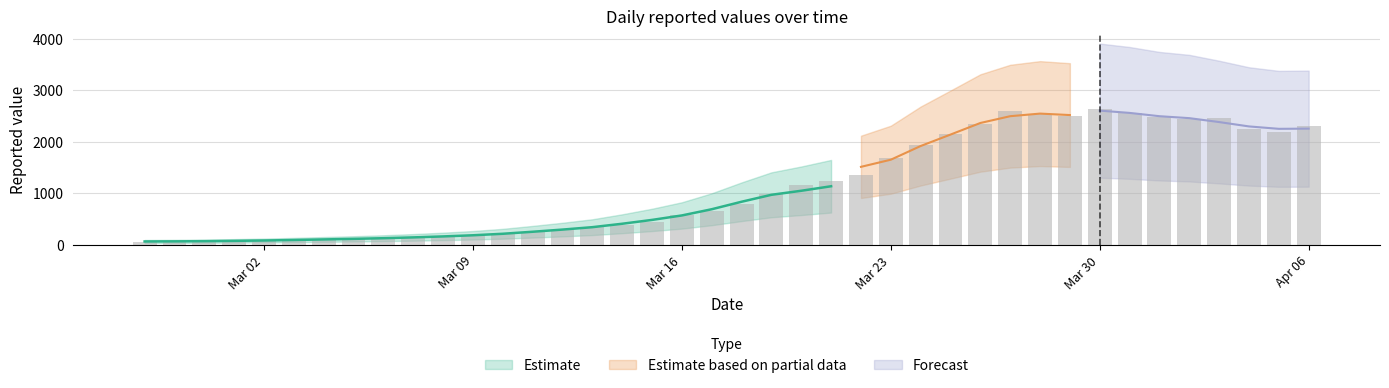

At which category does the chart reach its minimum across all series?

2020-02-27